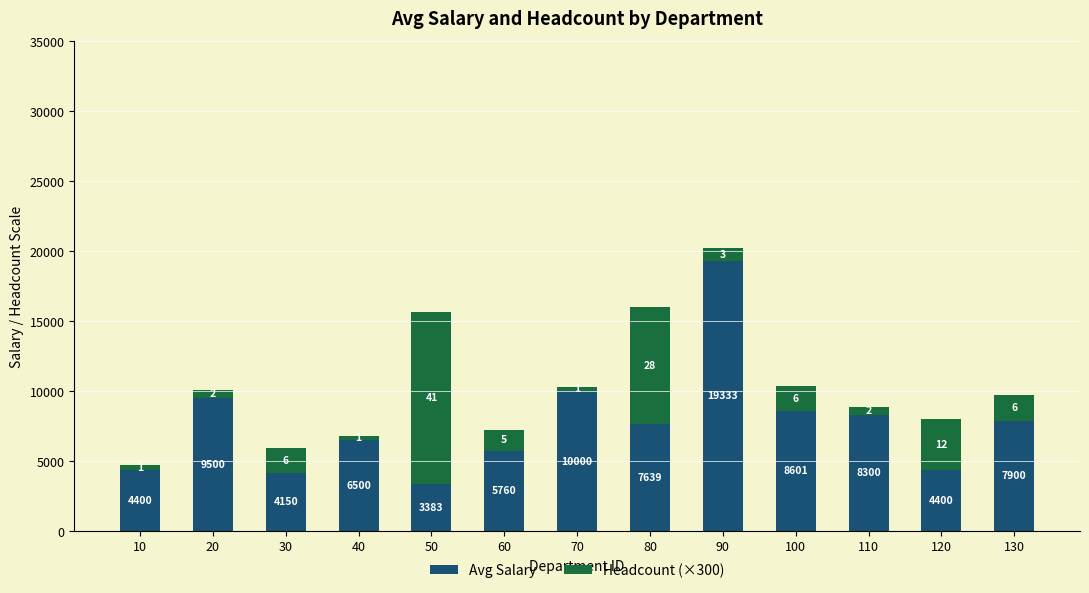

What is the total value across all series at 110?

8900